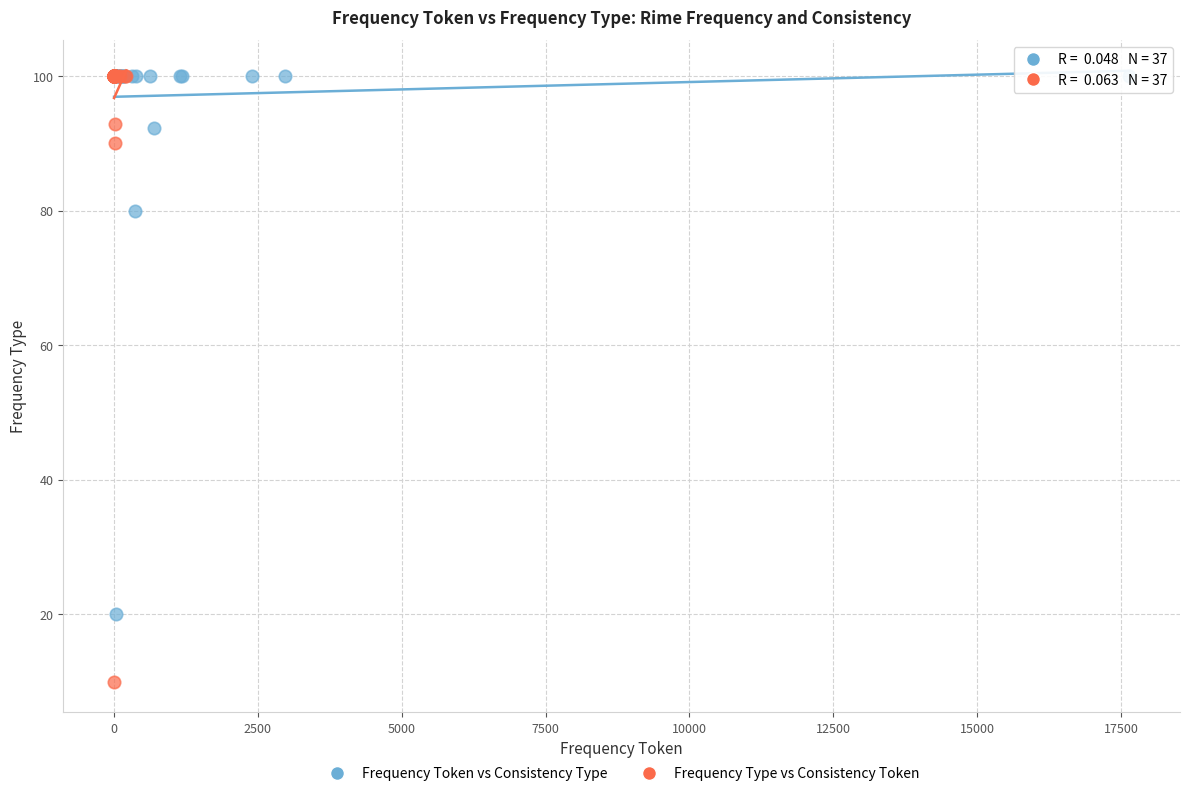

Which series has the largest Y range (max minus min)?

Frequency Type vs Consistency Token